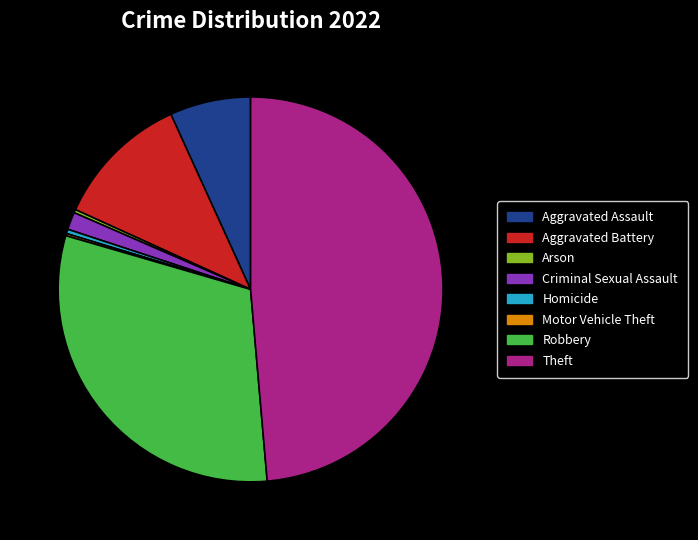

Combined, do Homicide and Aggravated Assault account for over 50%?

No